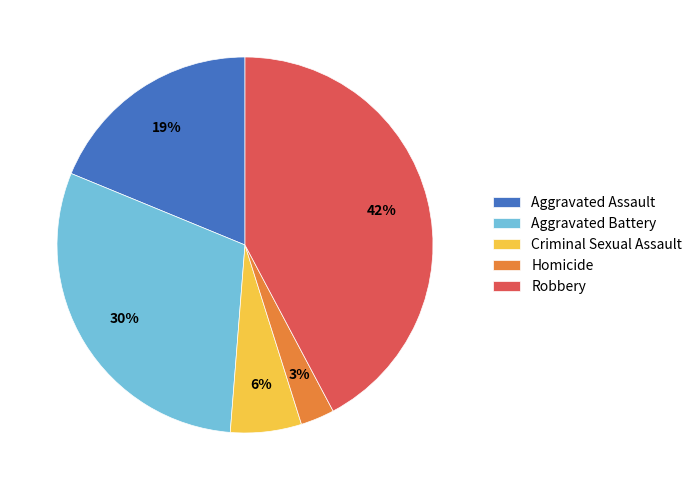

Is it true that Aggravated Assault is 25% of the pie?

False